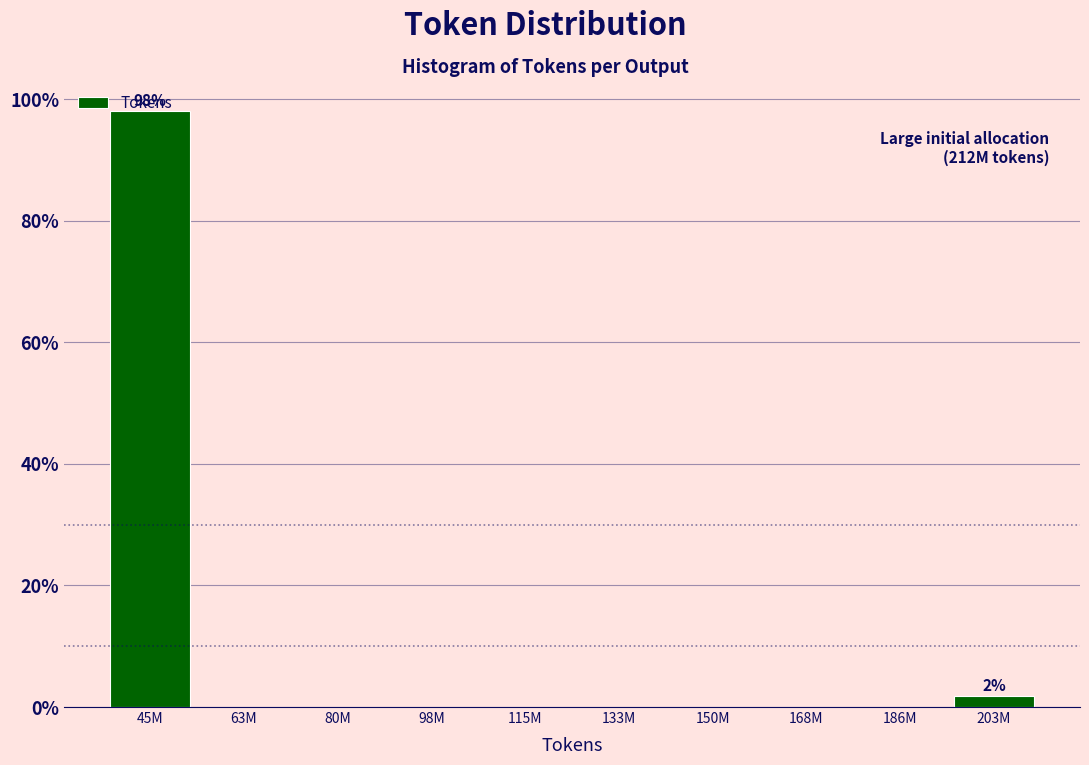

What is the change in value from 45M to 133M?

-98.1